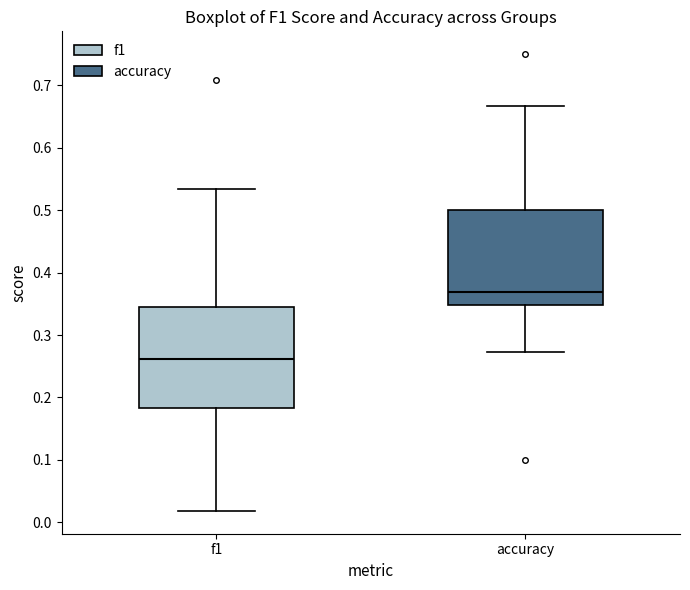

Where does the median line of the box for f1 sit on the y-axis? The values are not printed on the chart, so give them approximately, as read against the axis.

0.26